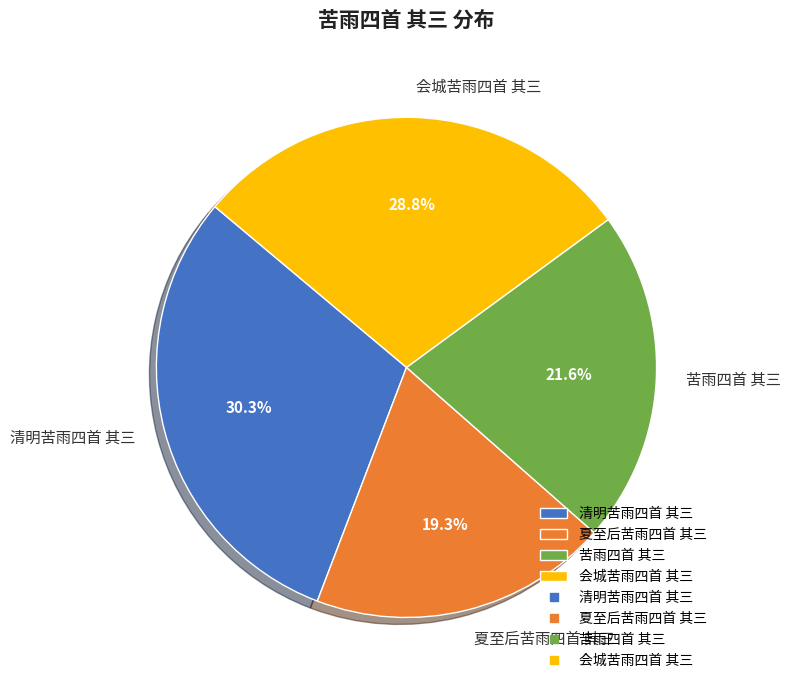

Which category has the biggest portion of the pie?

清明苦雨四首 其三